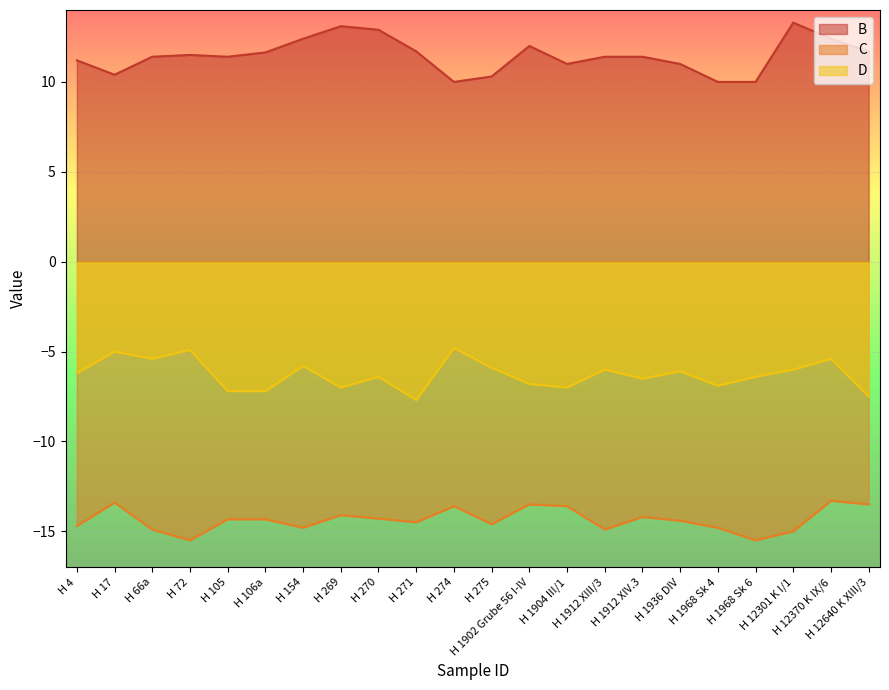

What is the maximum value shown in the chart?

13.3